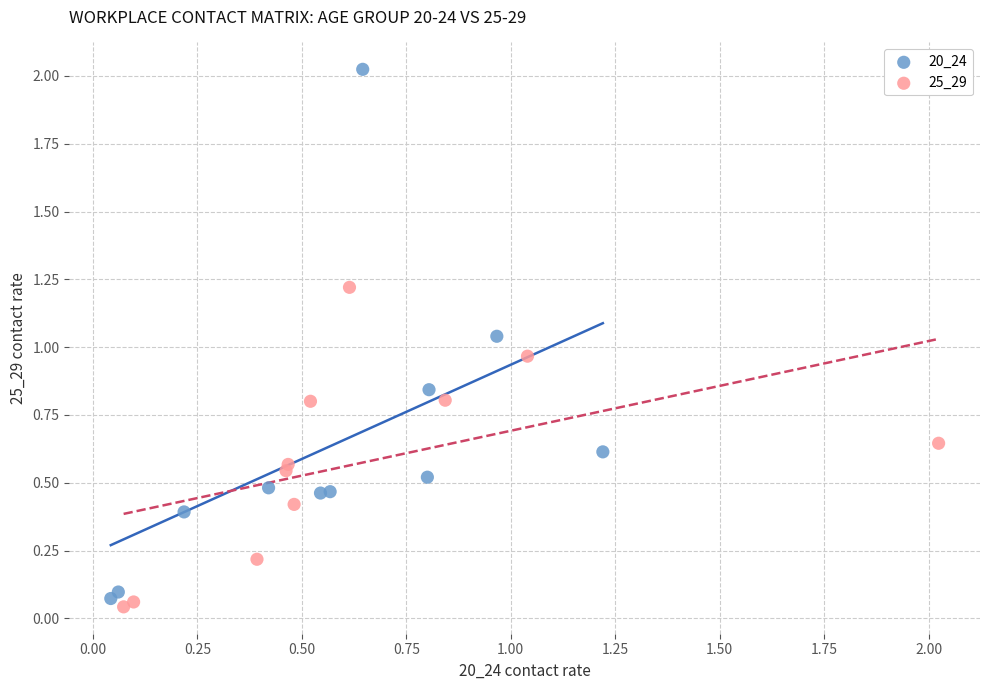

What are all the series names shown in the legend?

20_24, 25_29